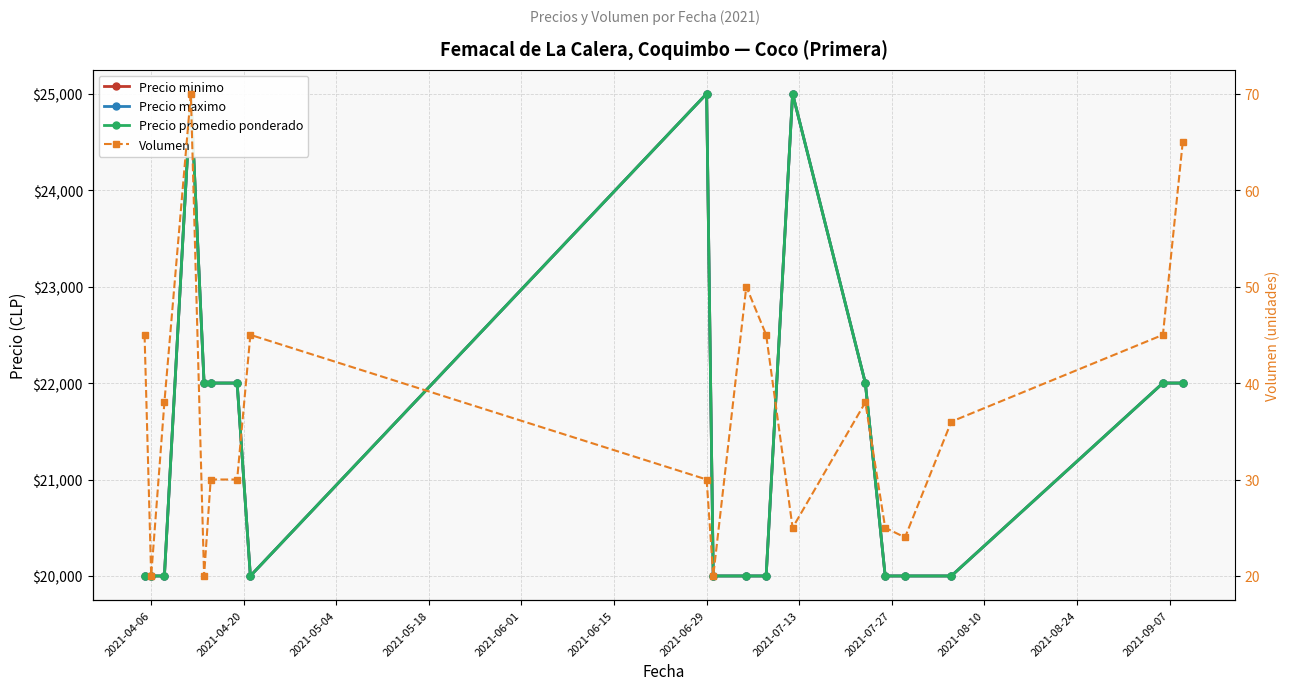

How many lines are shown in the chart?

4